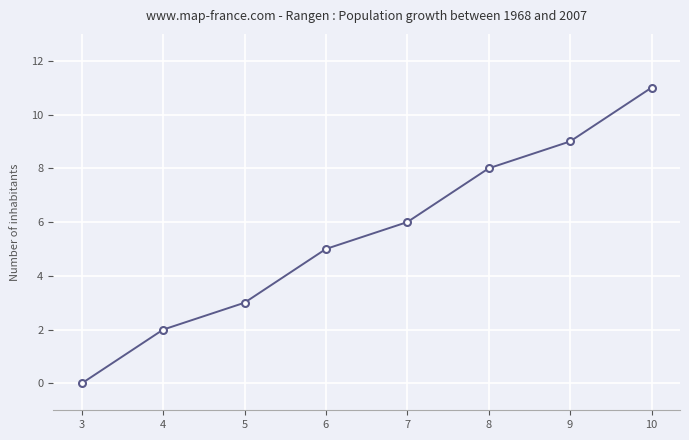

How many values are above zero?

7